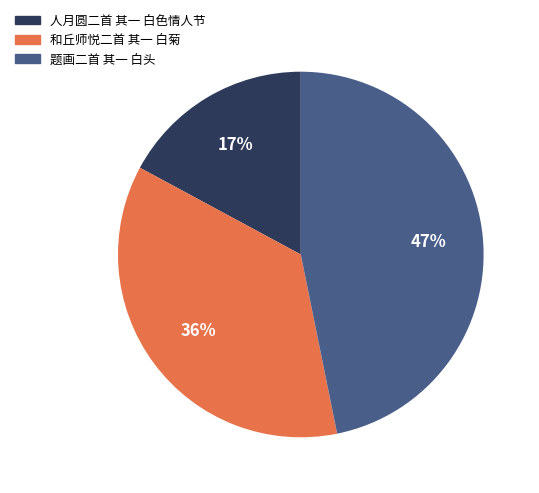

What is the largest slice in the pie chart?

题画二首 其一 白头